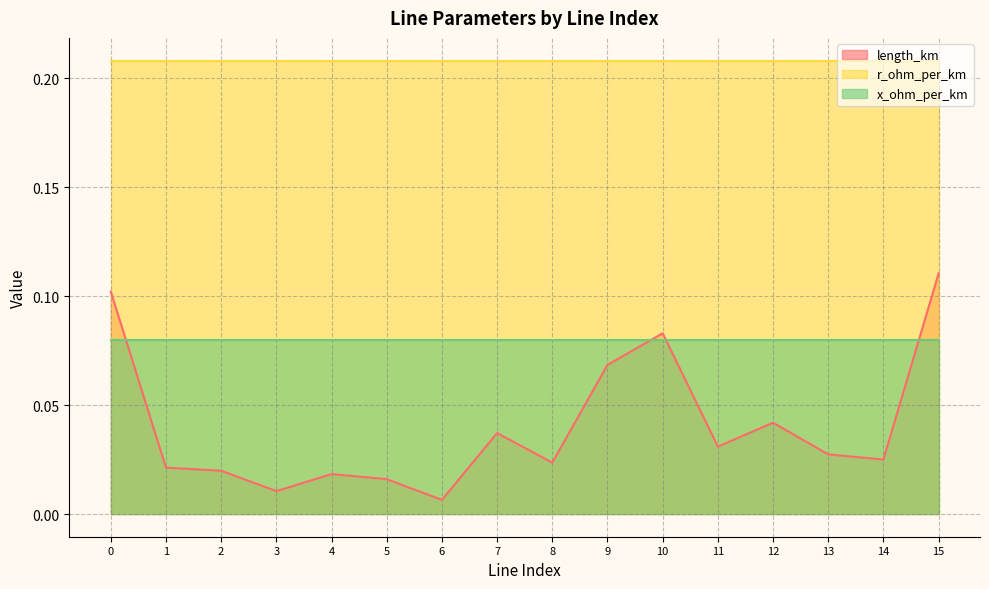

Reading right to left, transcribe all the data shown in this chart.

length_km: 0.1	0.0	0.0	0.0	0.0	0.1	0.1	0.0	0.0	0.0	0.0	0.0	0.0	0.0	0.0	0.1
r_ohm_per_km: 0.2	0.2	0.2	0.2	0.2	0.2	0.2	0.2	0.2	0.2	0.2	0.2	0.2	0.2	0.2	0.2
x_ohm_per_km: 0.1	0.1	0.1	0.1	0.1	0.1	0.1	0.1	0.1	0.1	0.1	0.1	0.1	0.1	0.1	0.1